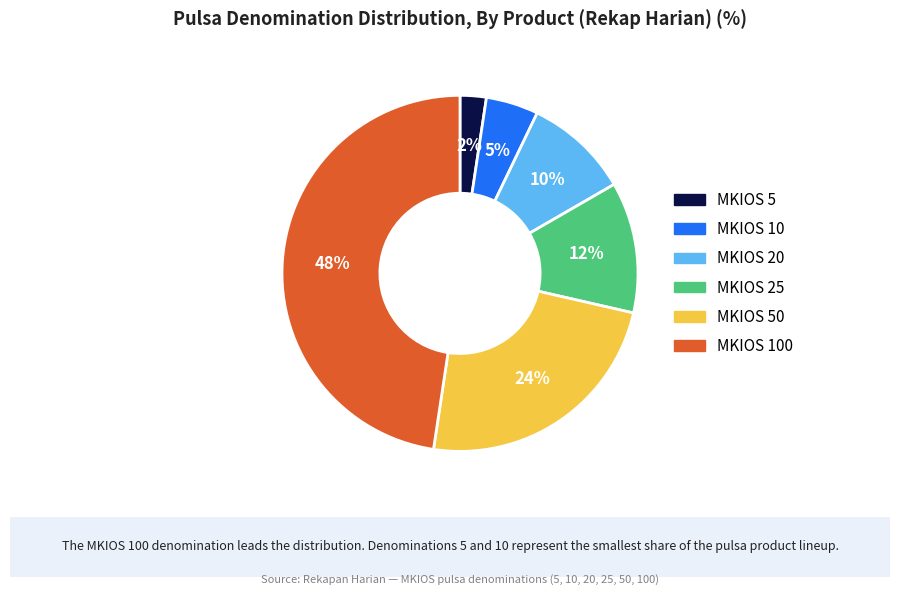

Does any single category account for the majority?

No